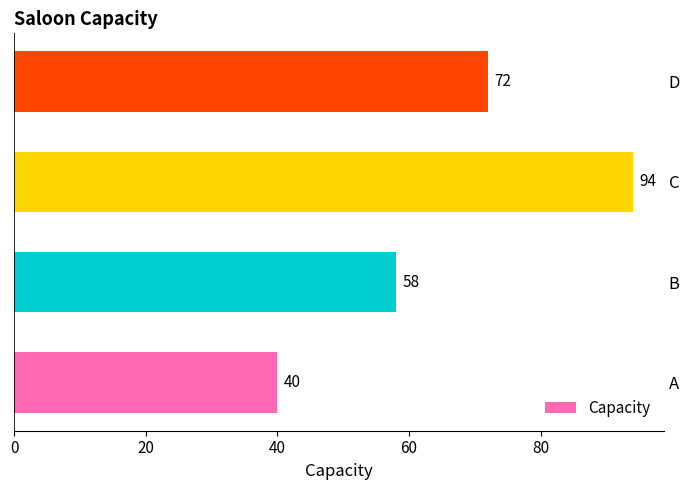

What is the ratio of the value at B to the value at D?

0.8